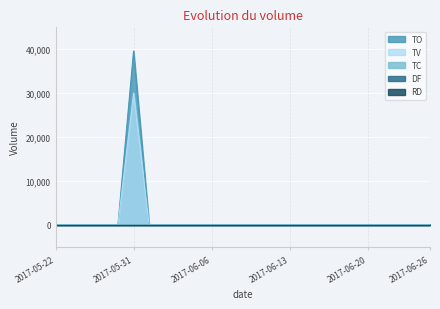

True or false: TC and TV intersect in this chart.

False